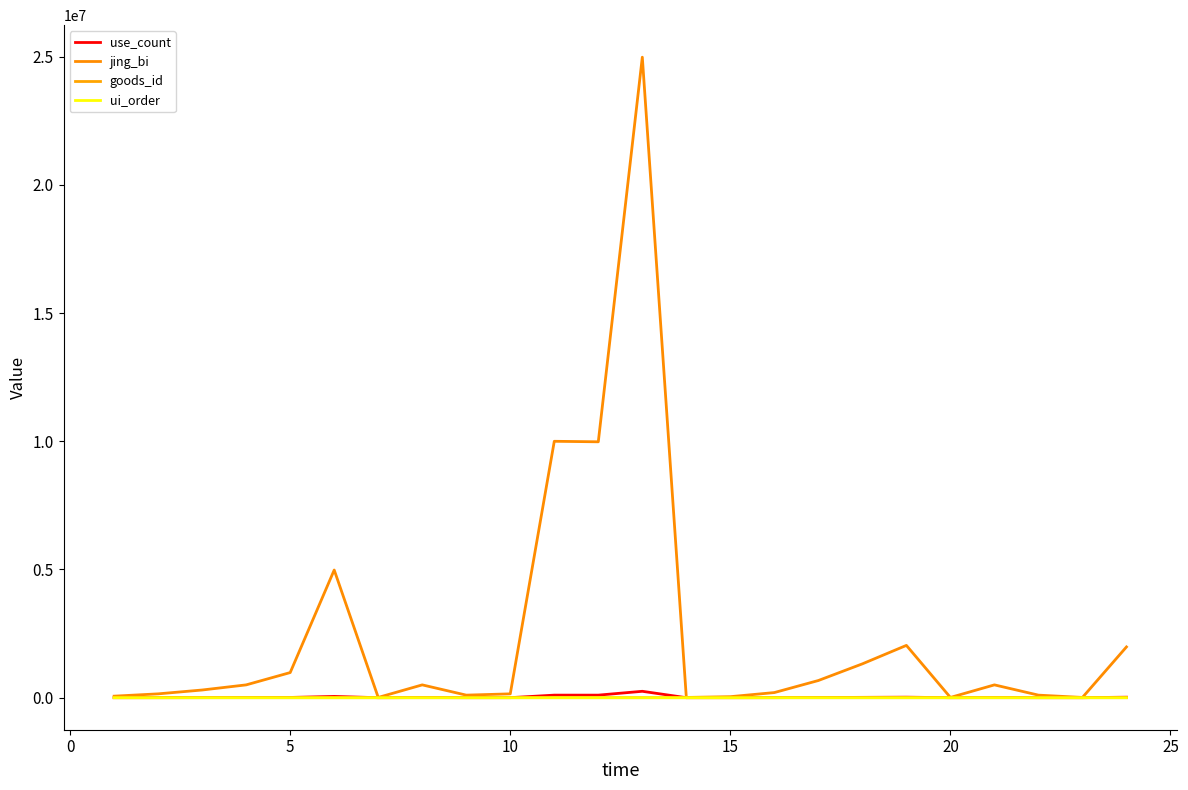

What is the average value of the goods_id series?

58